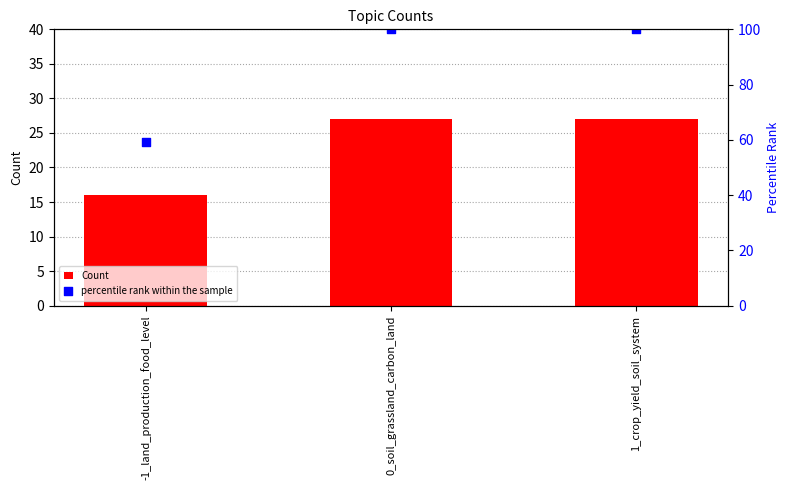

What are all the series names shown in the legend?

Count, percentile rank within the sample